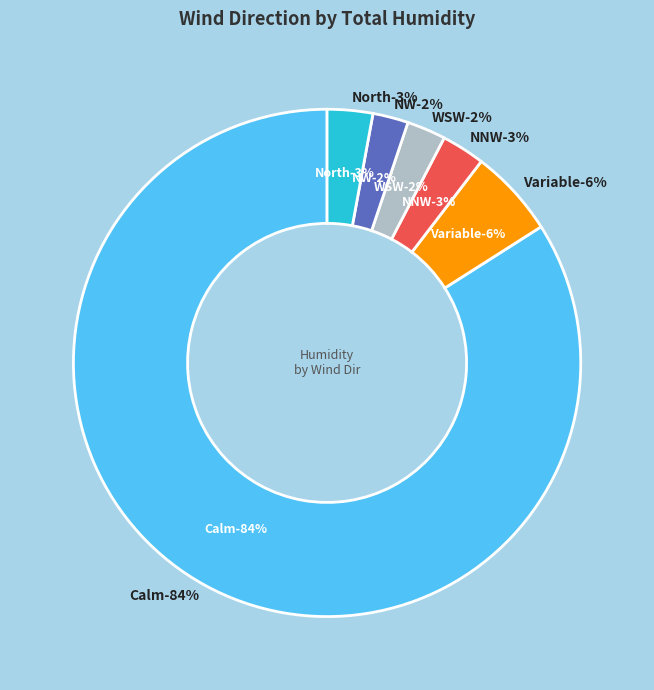

How many slices are in this pie chart?

6